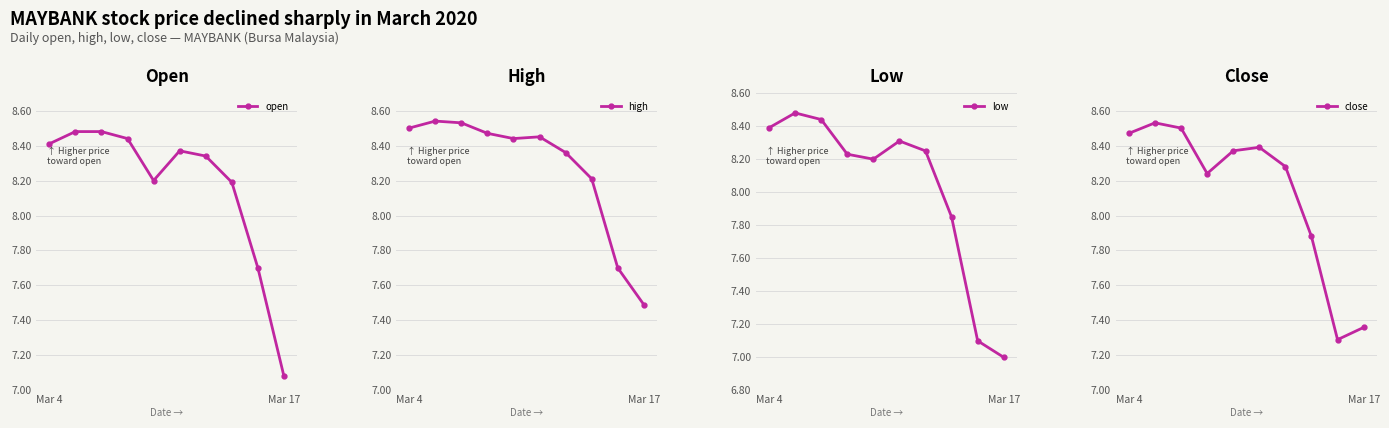

Is it true that open equals 8.4 at Mar 4?

True